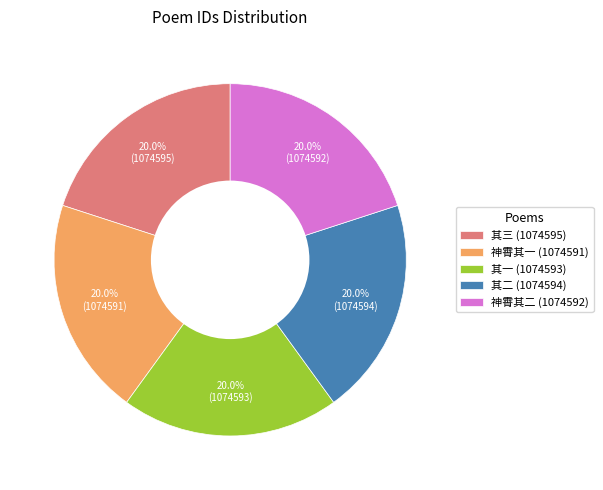

Does any single category account for the majority?

No